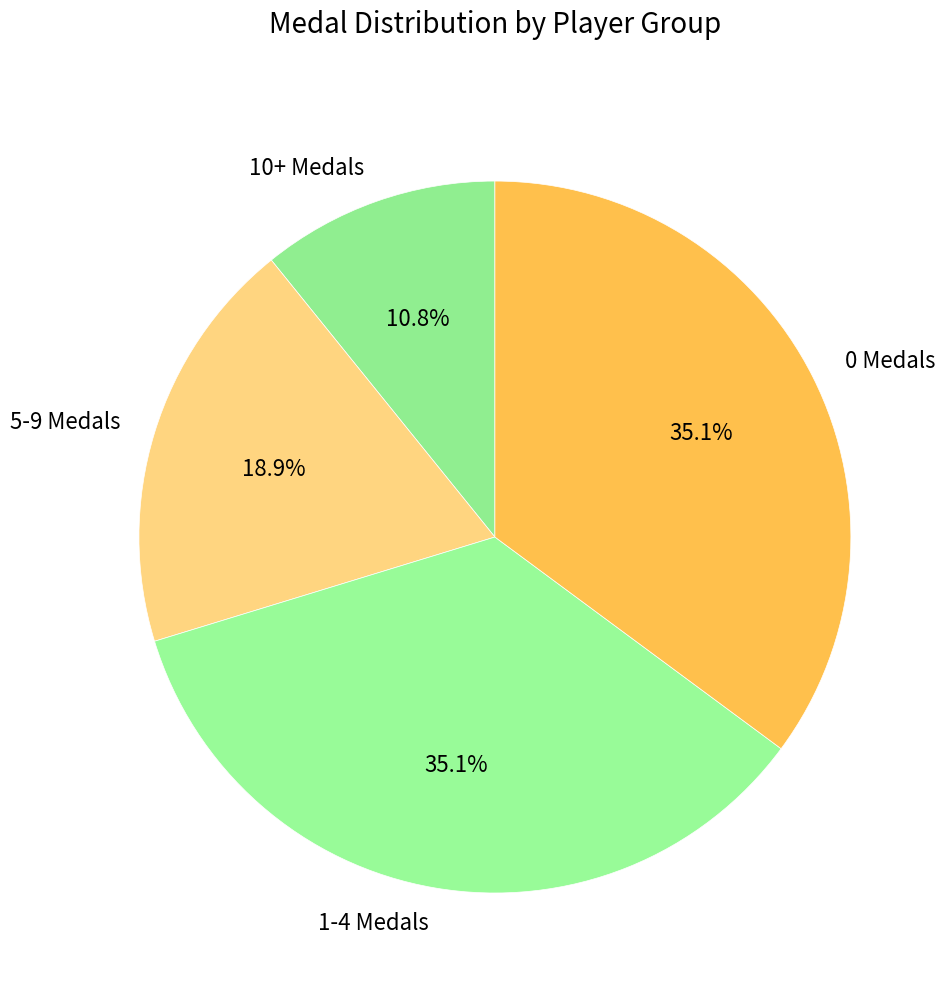

Which has a higher value, 5-9 Medals or 0 Medals?

0 Medals